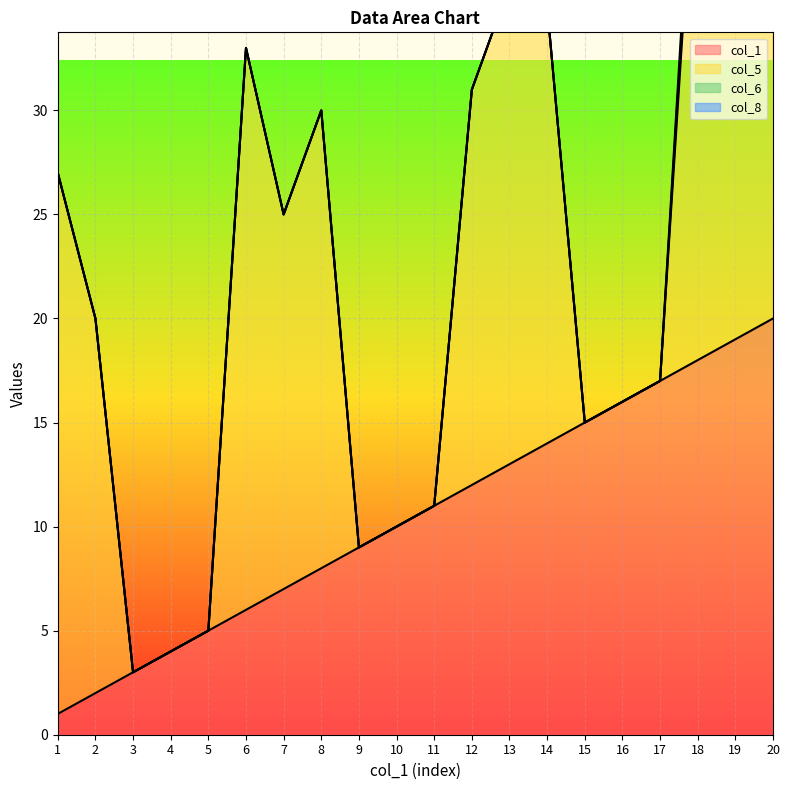

Reading left to right, list all the values displayed in this chart.

col_1: 1	2	3	4	5	6	7	8	9	10	11	12	13	14	15	16	17	18	19	20
col_5: 26	18	0	0	0	27	18	22	0	0	0	19	23	21	0	0	0	27	17	25
col_6: 0	0	0	0	0	0	0	0	0	0	0	0	0	0	0	0	0	1	1	0
col_8: 0	0	0	0	0	0	0	0	0	0	0	0	0	0	0	0	0	1	0	0